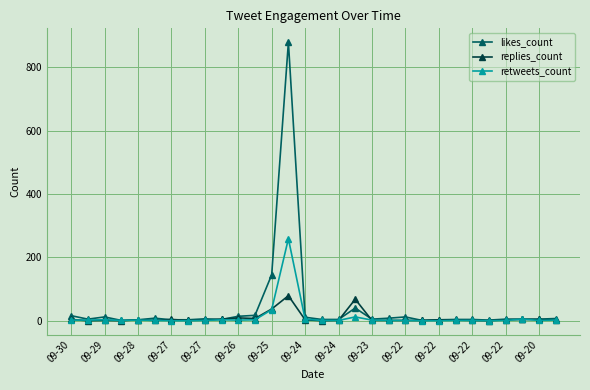

How many lines are shown in the chart?

3